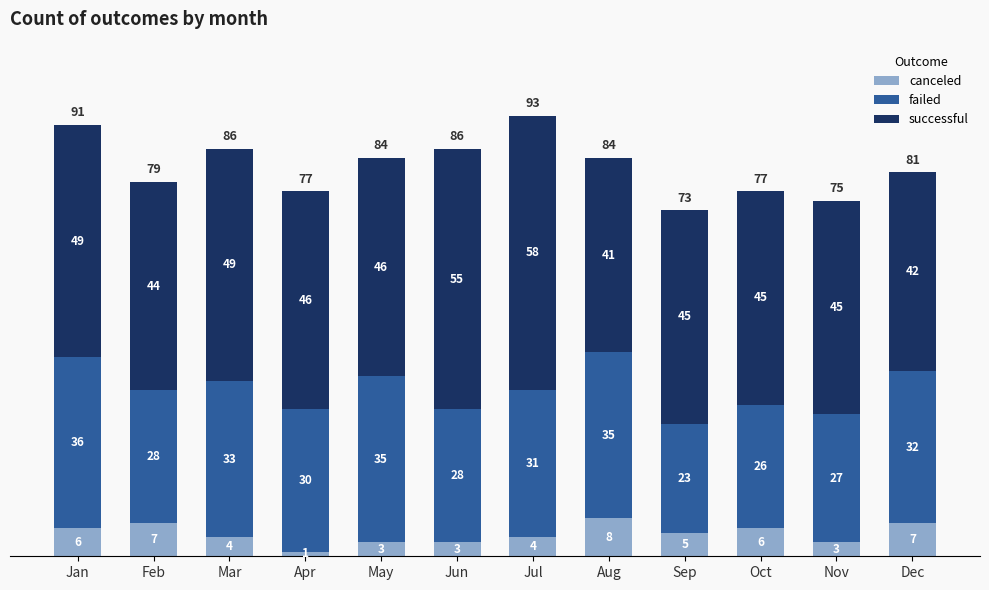

Does the chart contain any negative values?

No